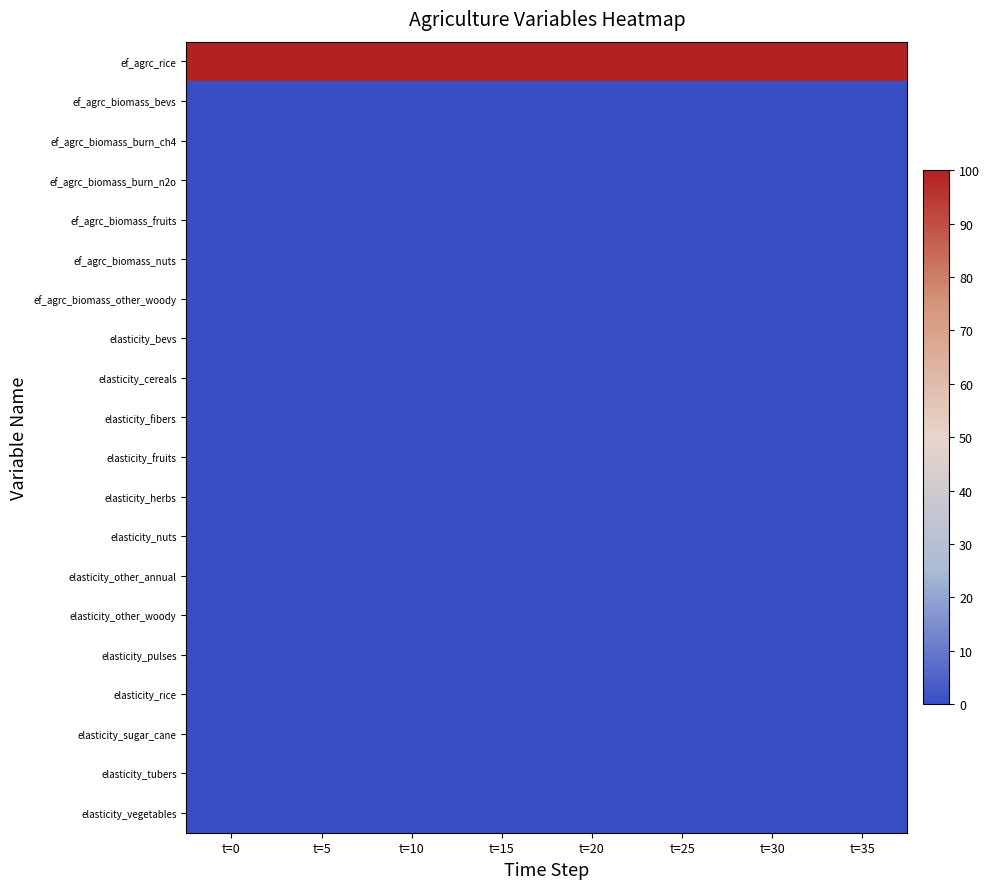

What is the total value across all series at t=5?

102.2